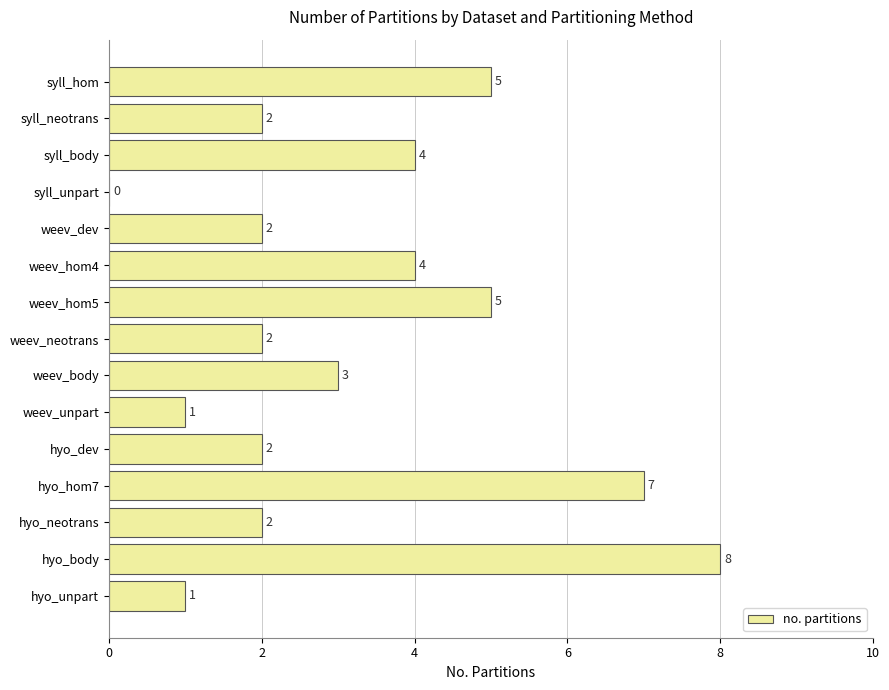

What is the approximate value at syll_hom?

5